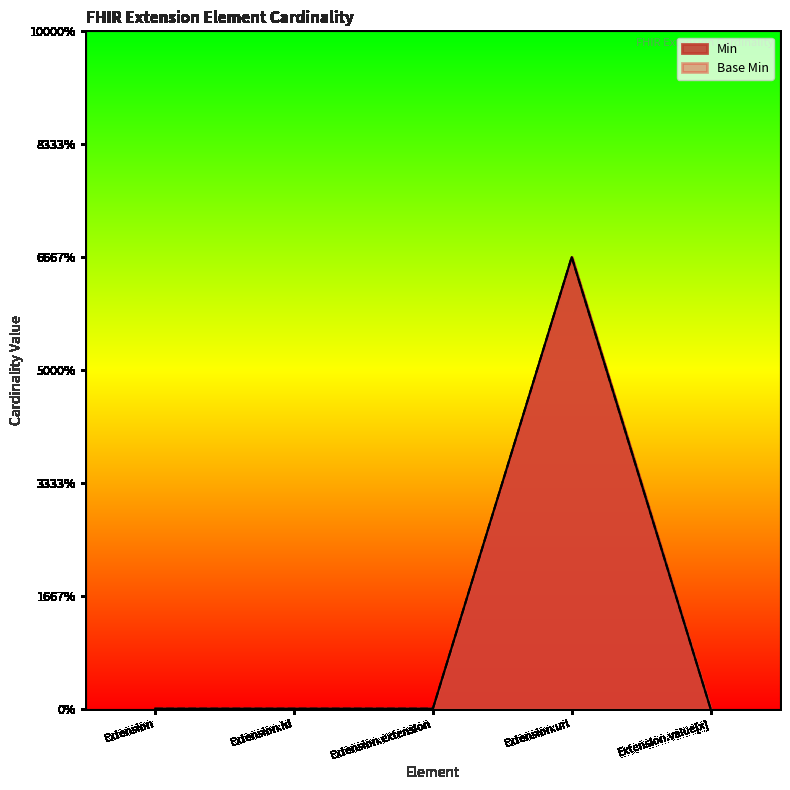

Reading right to left, transcribe all the data shown in this chart.

Min: Extension.value[x]=0	Extension.url=1	Extension.extension=0	Extension.id=0	Extension=0
Base Min: Extension.value[x]=0	Extension.url=1	Extension.extension=0	Extension.id=0	Extension=0